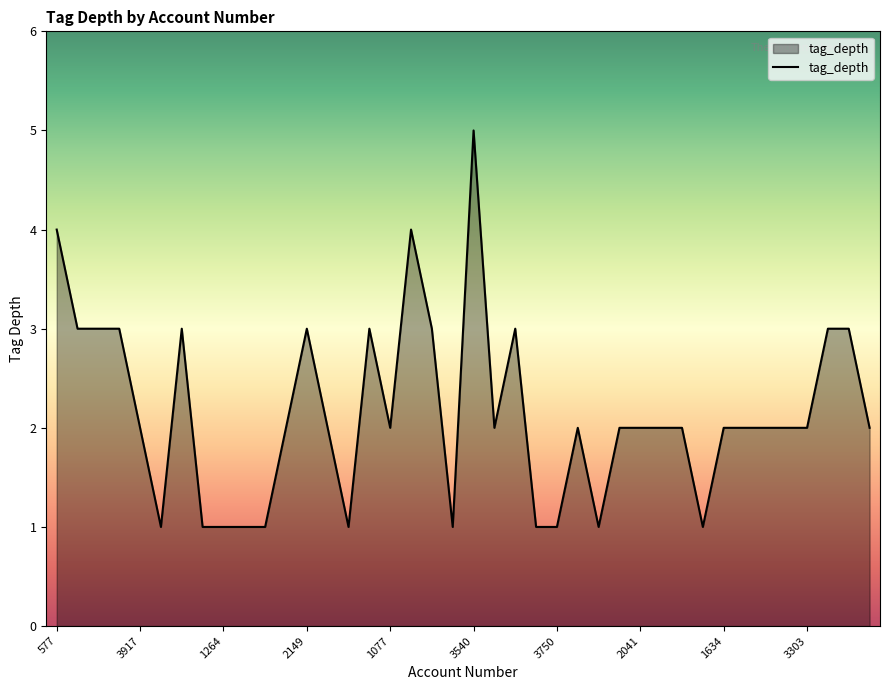

What is the greatest value displayed?

5